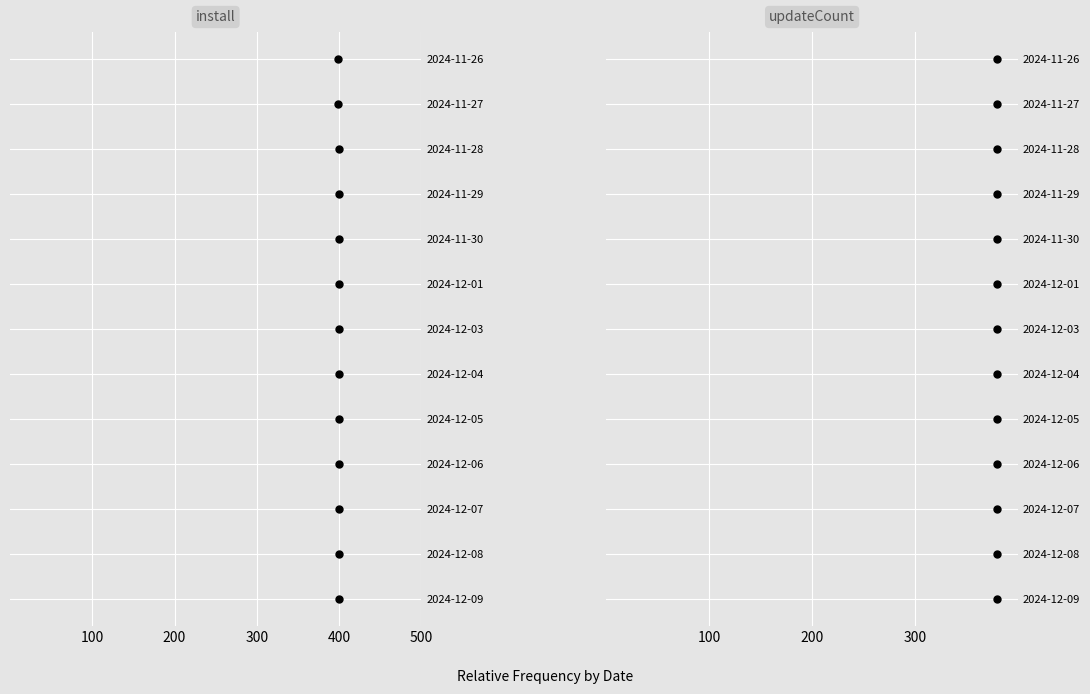

Which series has the widest spread of Y values?

install